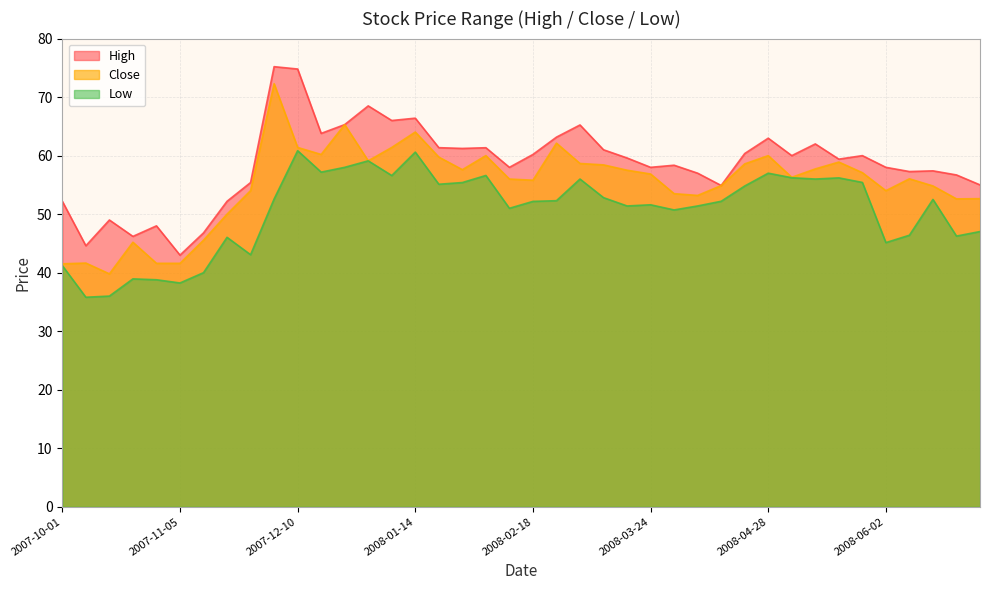

At which label is High closest to 59?

2008-05-19